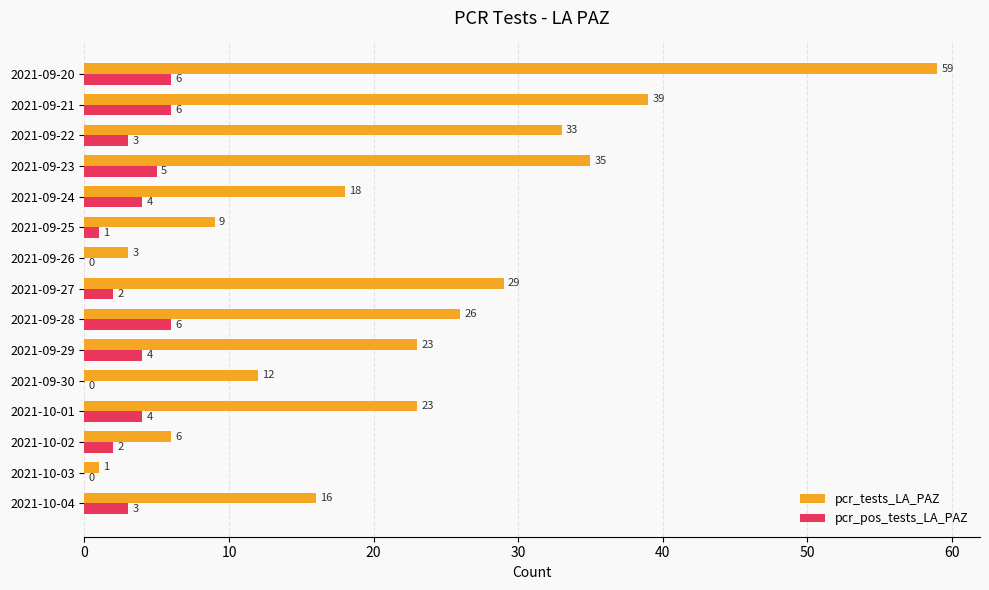

The pcr_pos_tests_LA_PAZ series shows 5 at 2021-09-23. True or false?

True